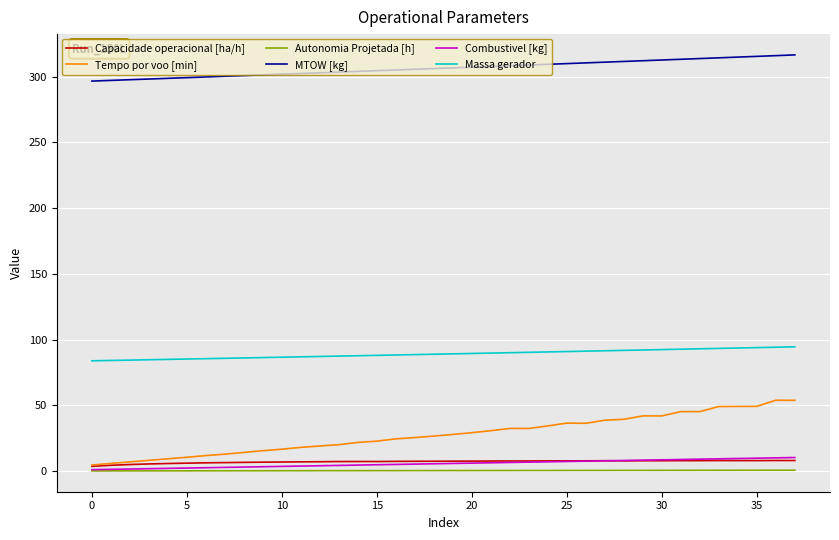

Which series has the largest total across all categories?

MTOW [kg]